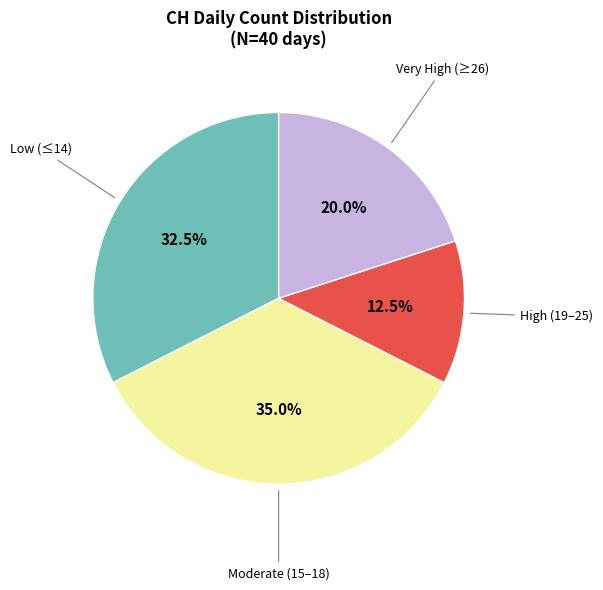

Is there a majority slice in this chart?

No